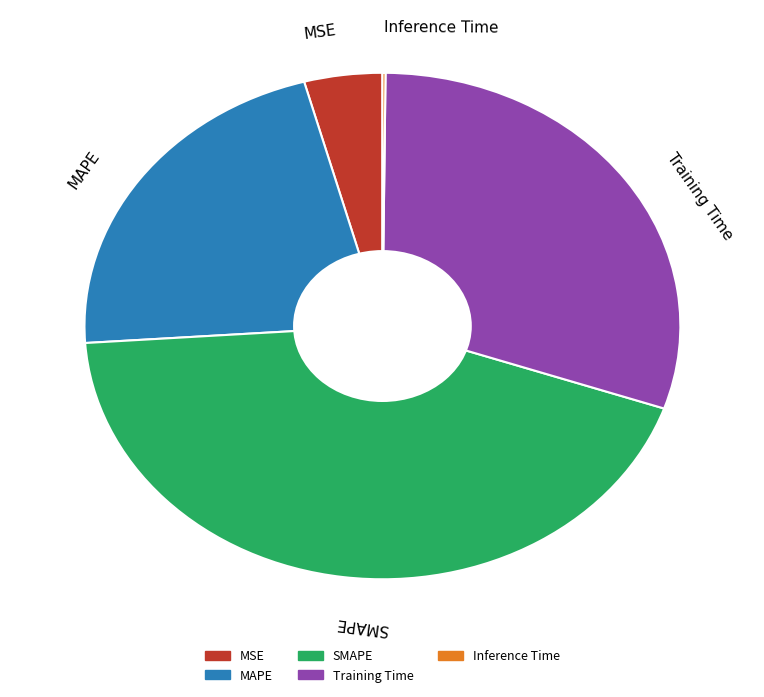

Do MAPE and Training Time together represent more than half of the pie?

Yes